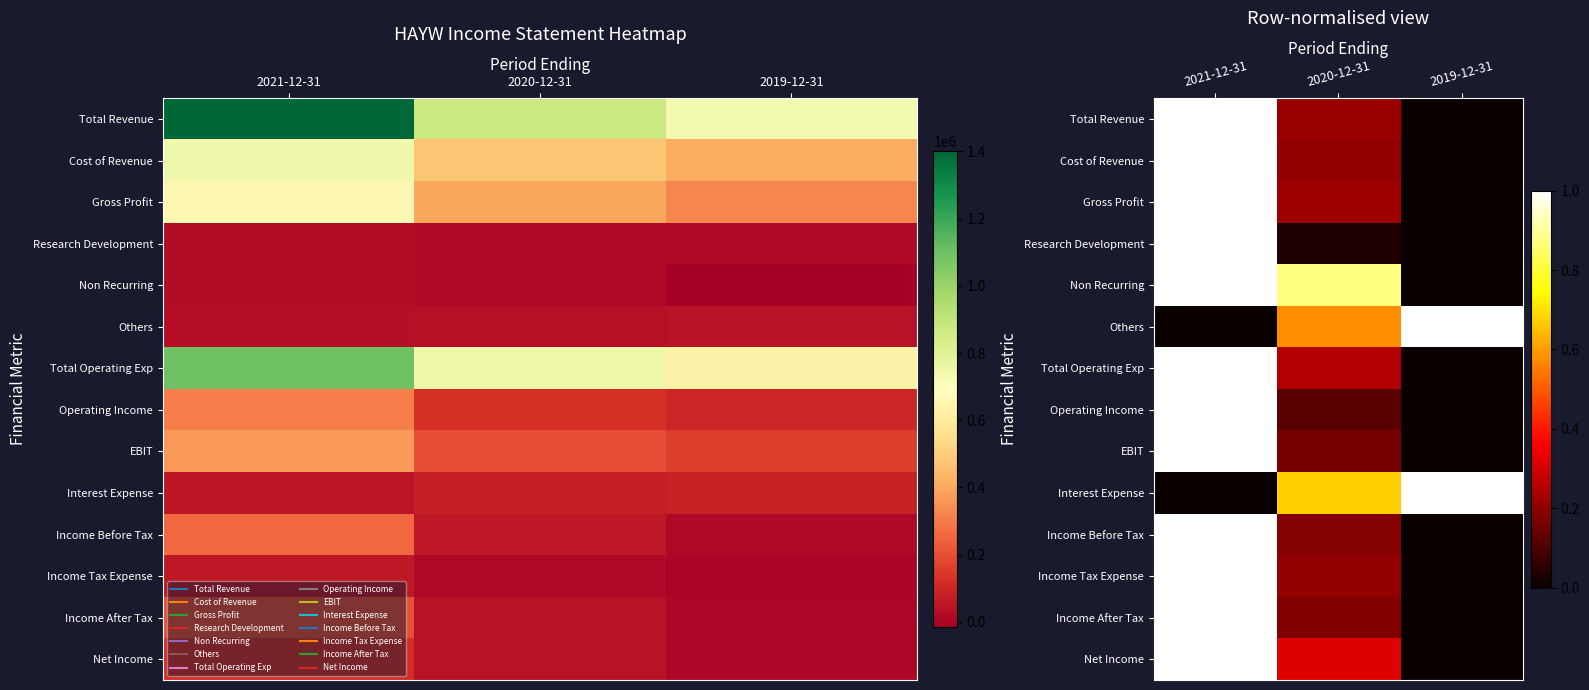

How many categories are shown in the chart?

3